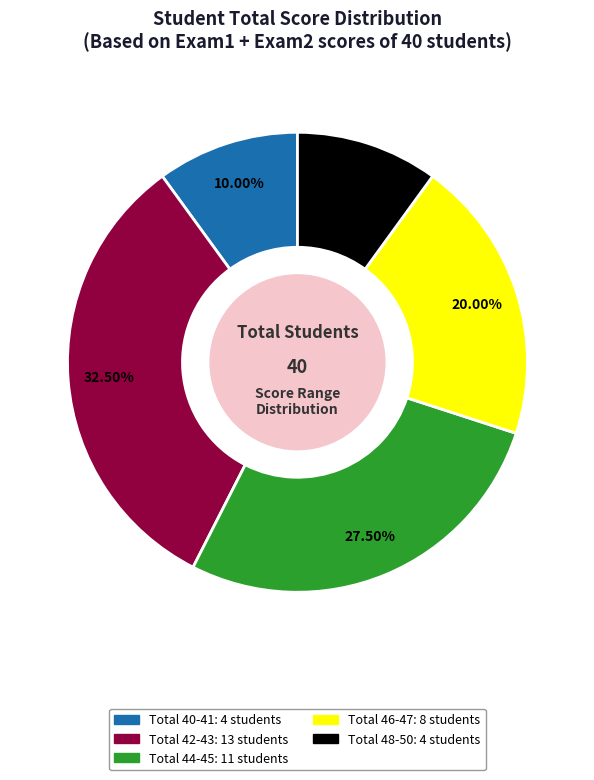

Is there any slice that represents more than half of the pie?

No